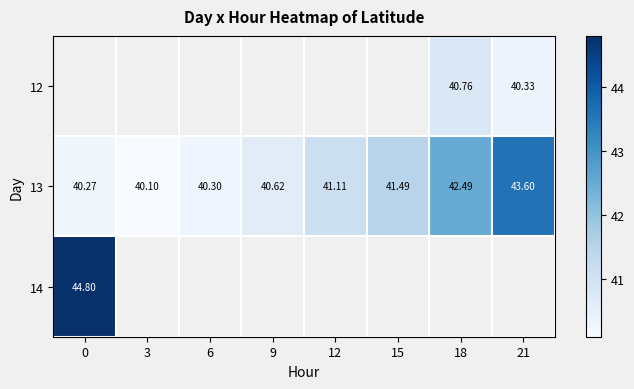

List the series in order of their overall mean, lowest first.

12, 13, 14